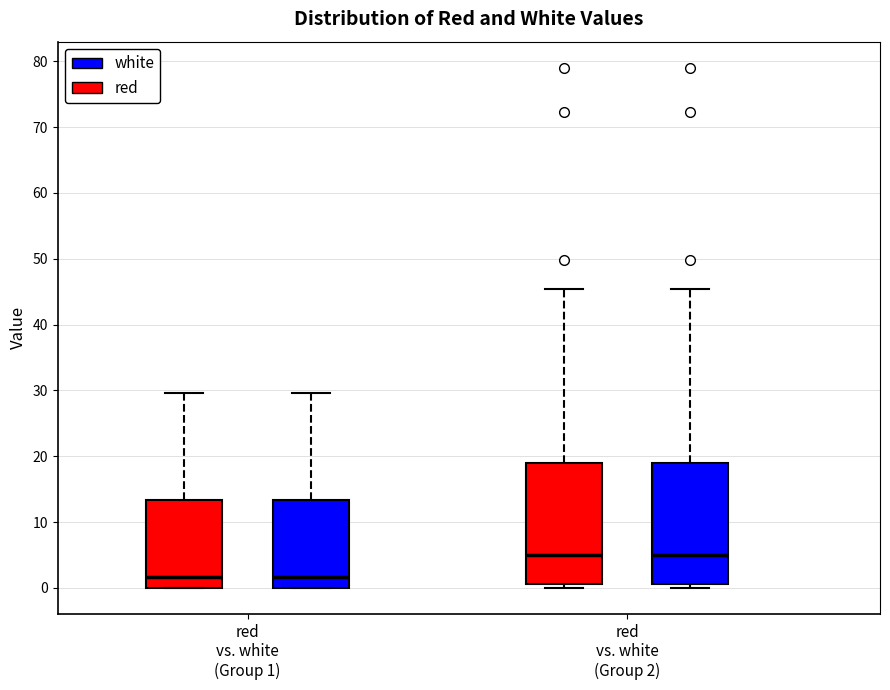

Reading left to right, transcribe this box plot: for each box, give where its median line is, the range the box spans, and where its two whiskers end, as read against the y-axis. The values are not printed on the chart, so give them approximately, as read against the axis.

red vs. white (Group 1) (red): median 2, box 0 to 13, whiskers 0 to 30
red vs. white (Group 1) (white): median 2, box 0 to 13, whiskers 0 to 30
red vs. white (Group 2) (red): median 5, box 1 to 19, whiskers 0 to 45
red vs. white (Group 2) (white): median 5, box 1 to 19, whiskers 0 to 45